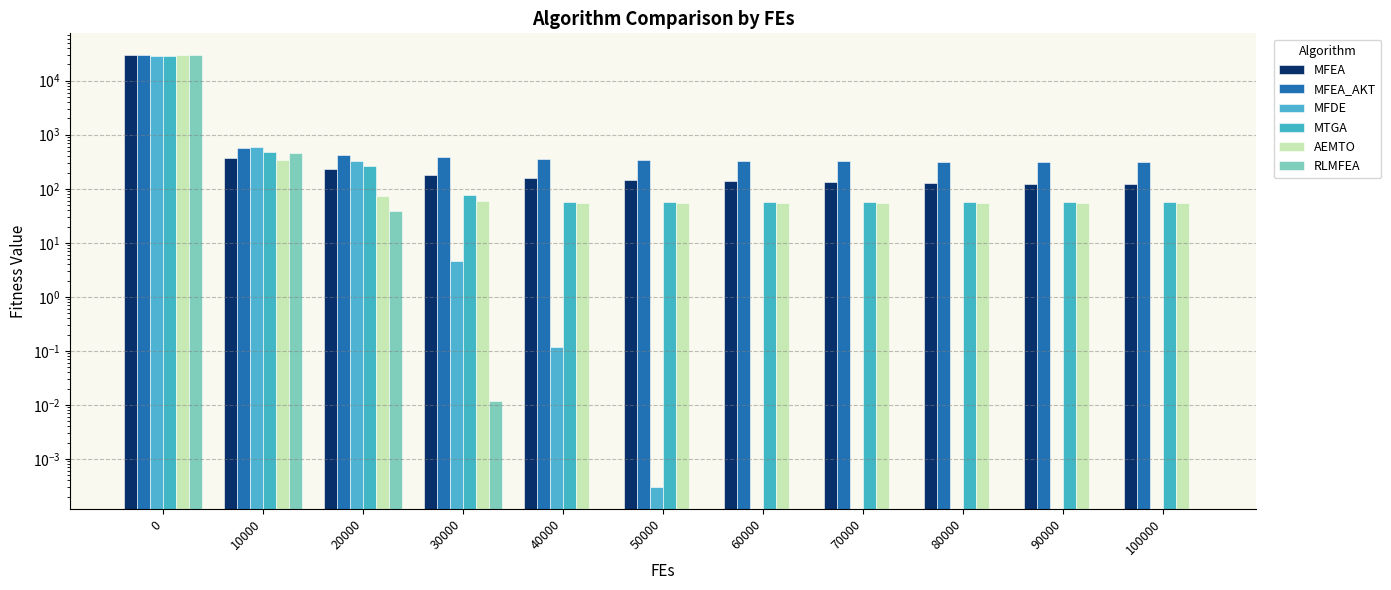

The MFEA_AKT series shows 463.4 at 80000. True or false?

False